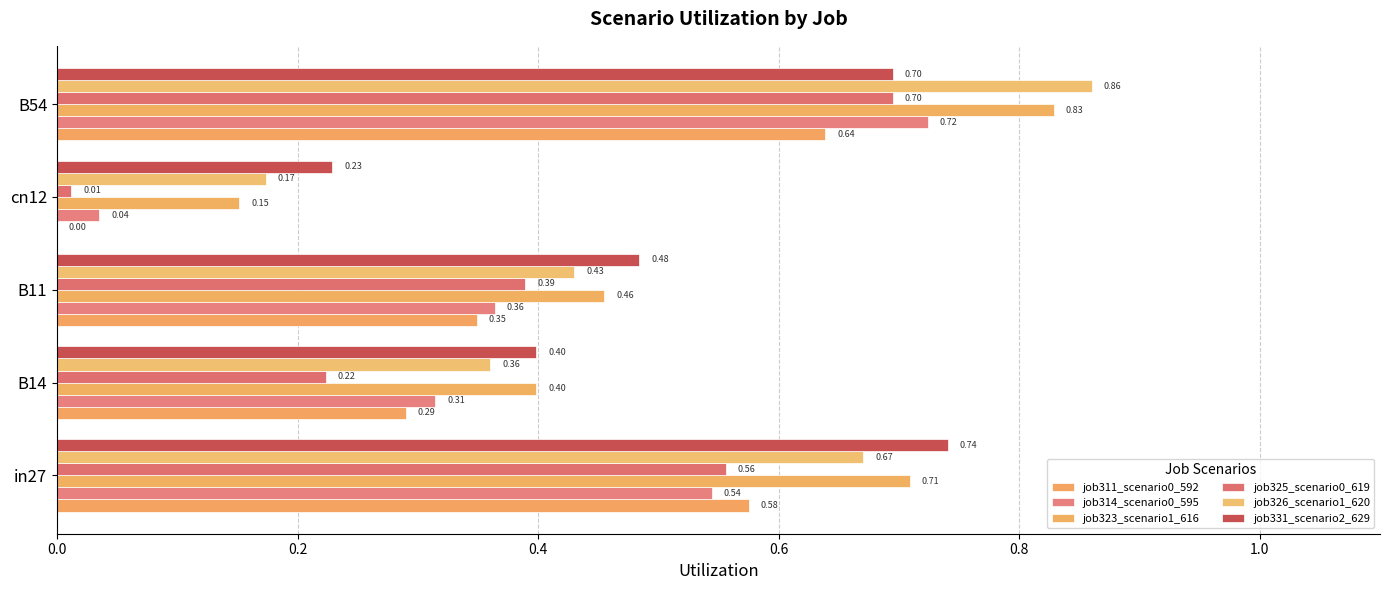

At which category is the sum across all series the highest?

B54